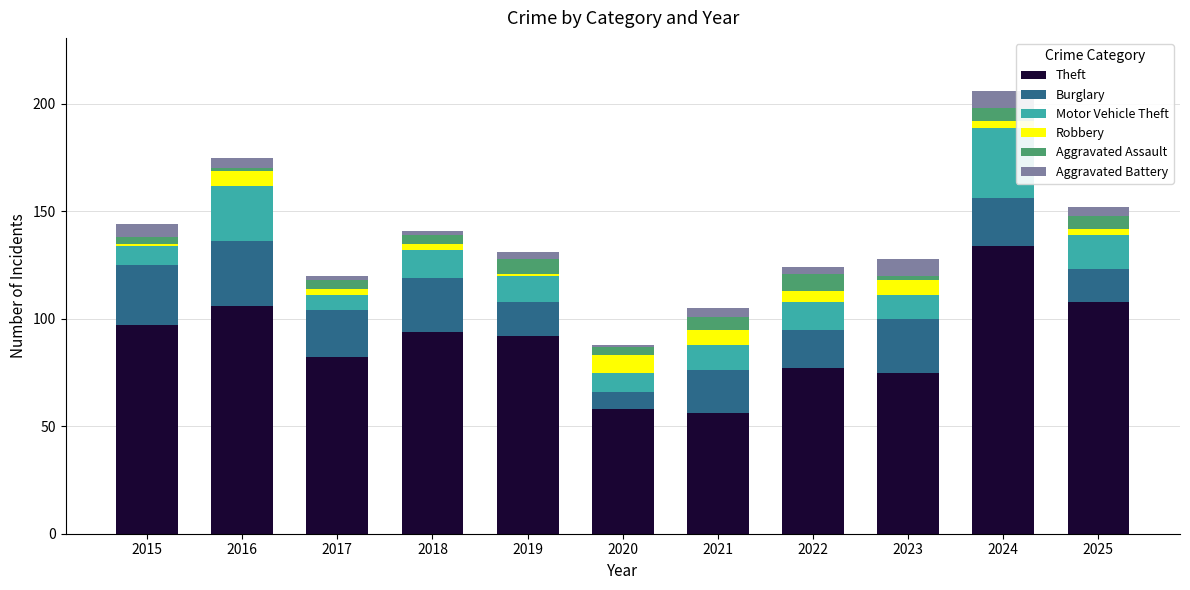

What is the difference between the maximum and minimum values in the Theft series?

78